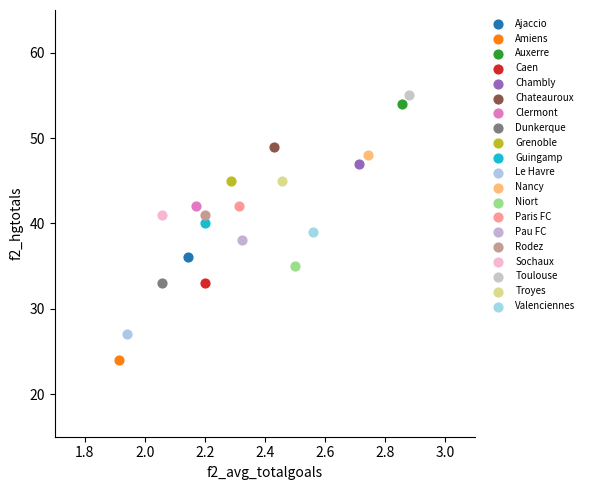

What are all the series names shown in the legend?

Ajaccio, Amiens, Auxerre, Caen, Chambly, Chateauroux, Clermont, Dunkerque, Grenoble, Guingamp, Le Havre, Nancy, Niort, Paris FC, Pau FC, Rodez, Sochaux, Toulouse, Troyes, Valenciennes